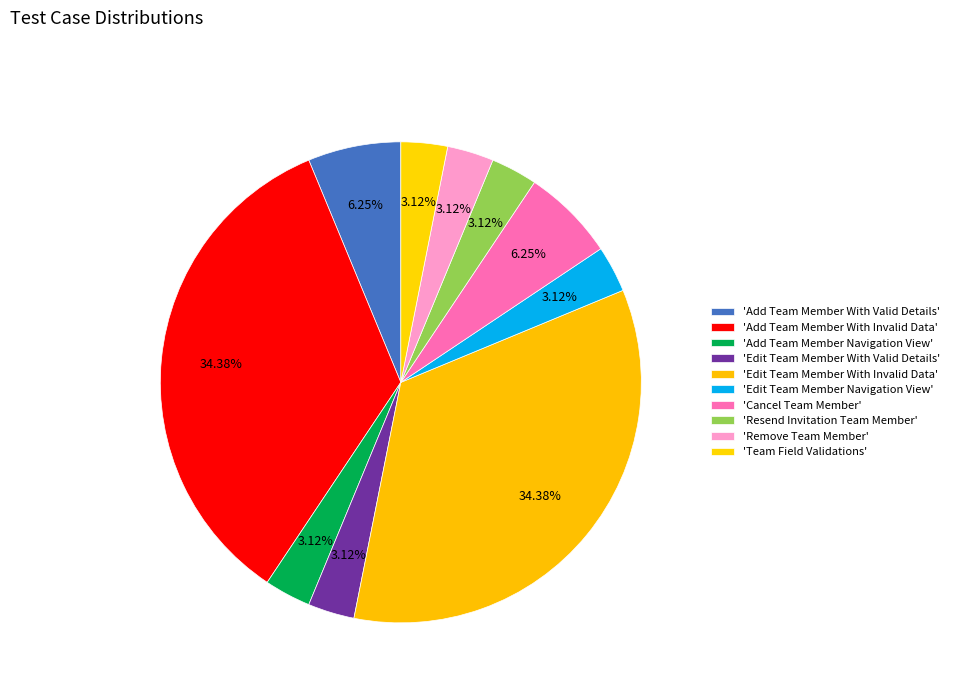

Count the number of slices in the pie.

10